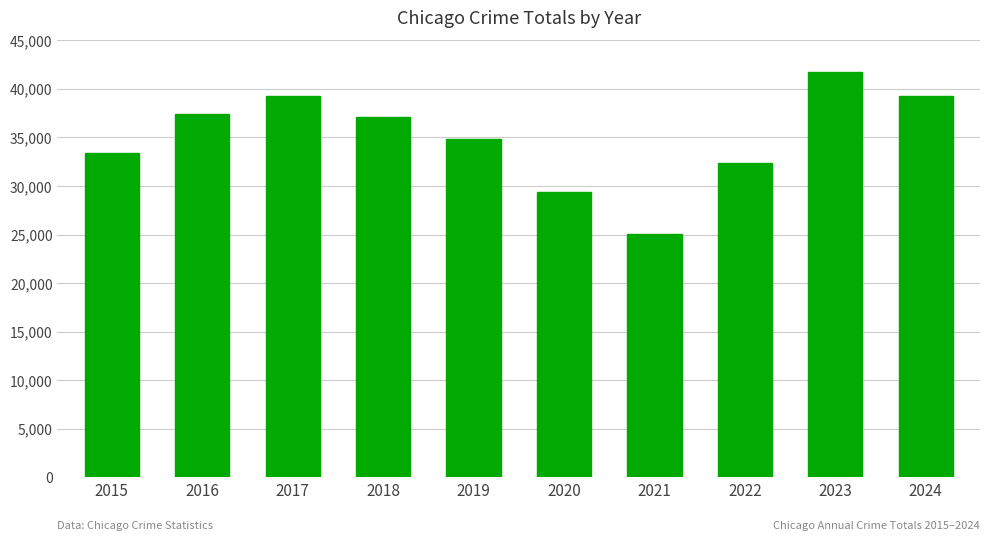

What is the value of the 10th bar from the left?

39226